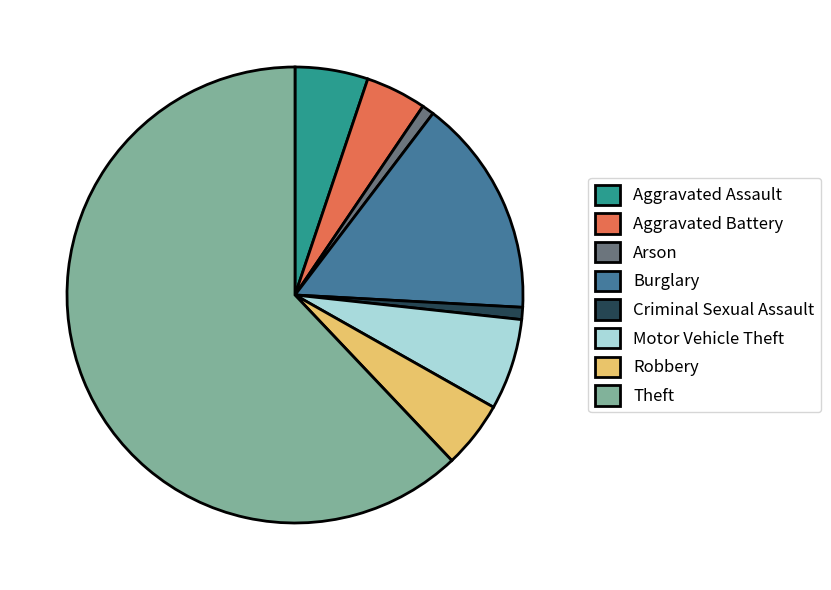

What is the largest slice in the pie chart?

Theft